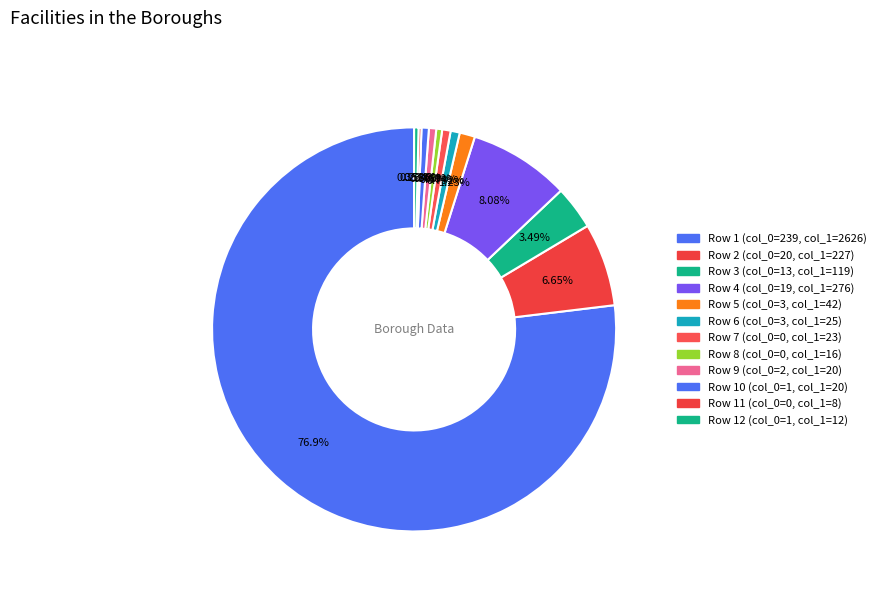

How many segments does this pie chart have?

12